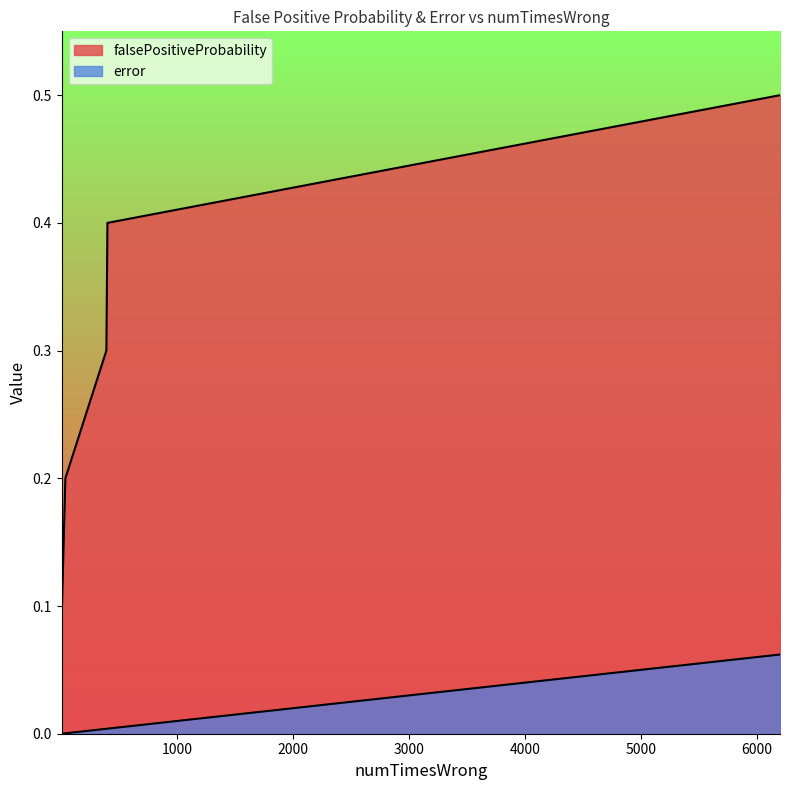

Reading right to left, transcribe all the data shown in this chart.

falsePositiveProbability: 0.5	0.4	0.3	0.2	0.1	0.0
error: 0.1	0.0	0.0	0.0	0.0	0.0